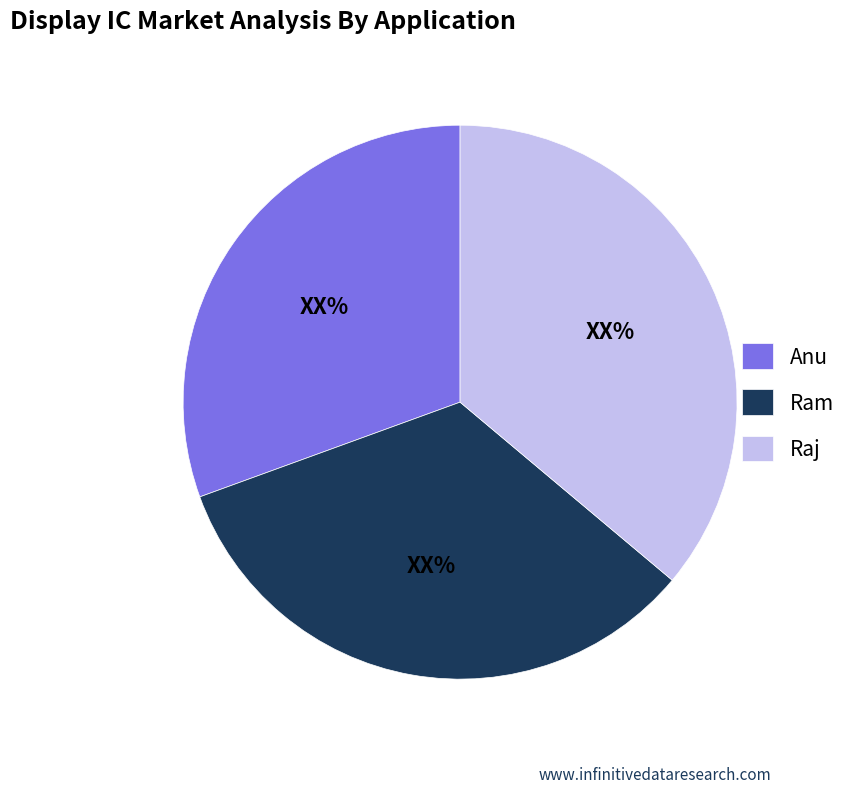

How many segments does this pie chart have?

3